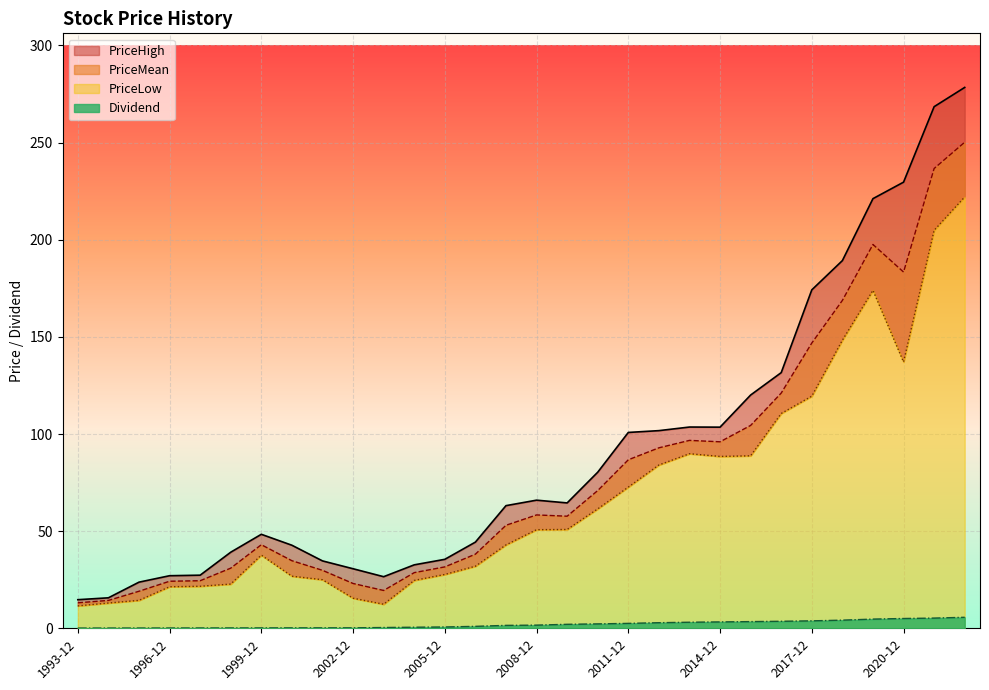

List the labels in order of PriceLow value, largest first.

2022-12, 2021-12, 2019-12, 2018-12, 2020-12, 2017-12, 2016-12, 2013-12, 2015-12, 2014-12, 2012-12, 2011-12, 2010-12, 2009-12, 2008-12, 2007-12, 1999-12, 2006-12, 2005-12, 2000-12, 2001-12, 2004-12, 1998-12, 1997-12, 1996-12, 2002-12, 1995-12, 1994-12, 2003-12, 1993-12